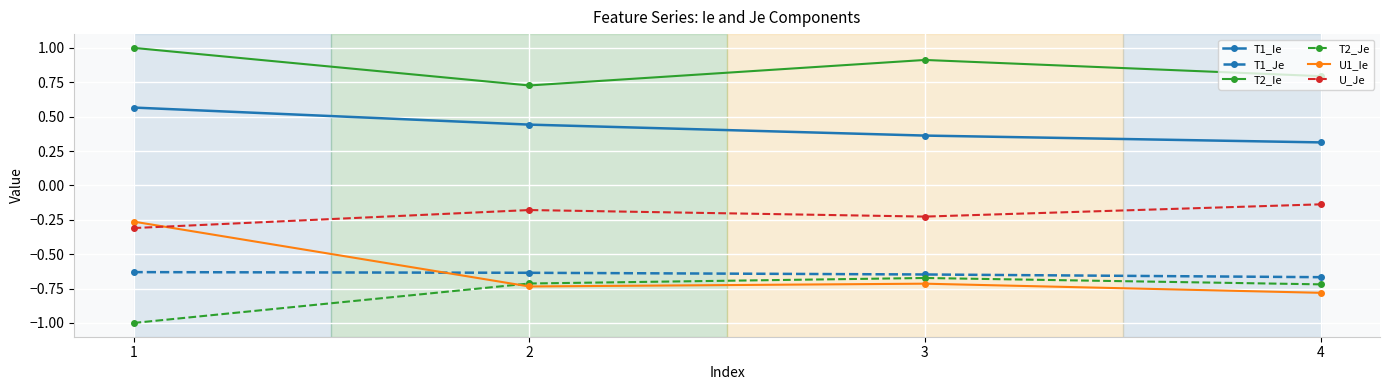

The T2_Je series shows -0.3 at 2. True or false?

False